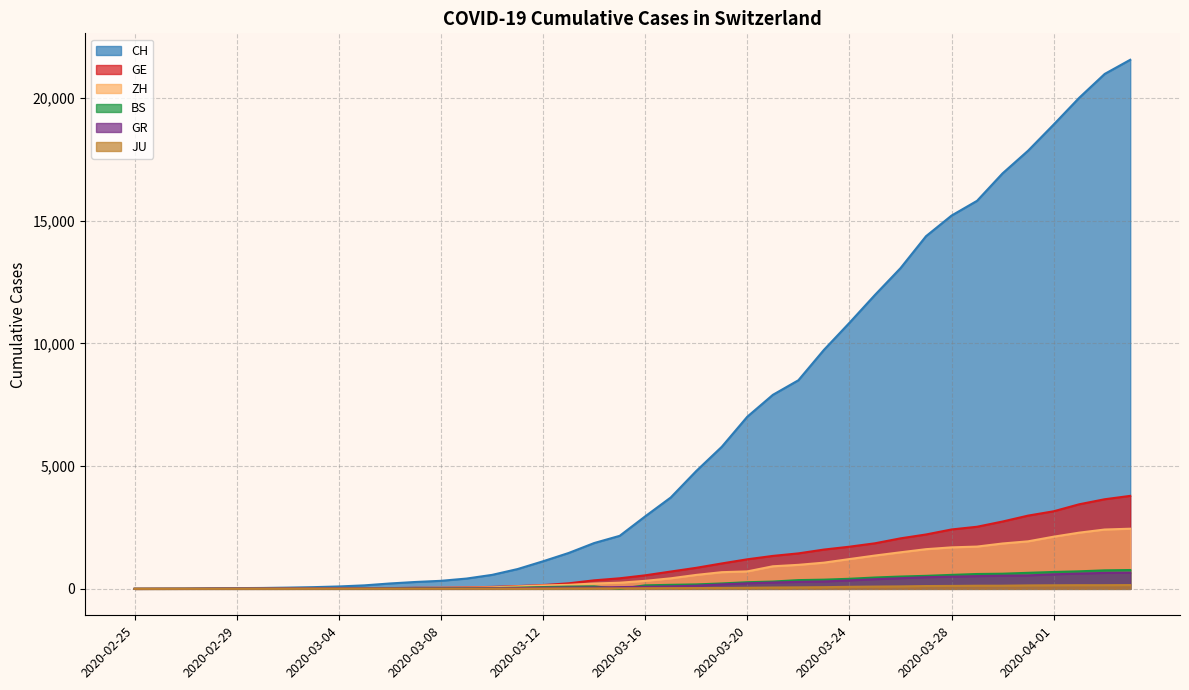

How many lines are shown in the chart?

6